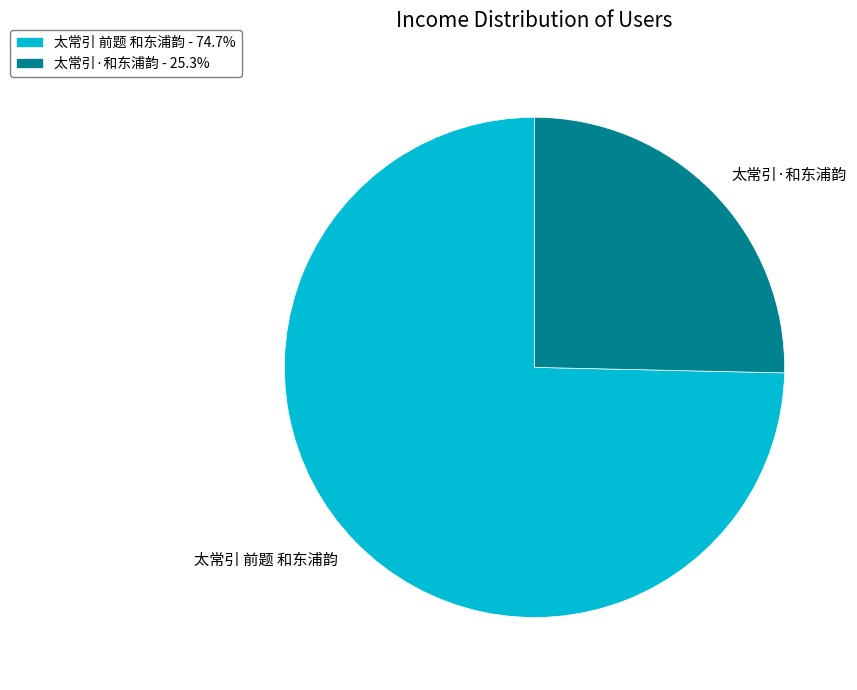

What is the largest slice in the pie chart?

太常引 前题 和东浦韵